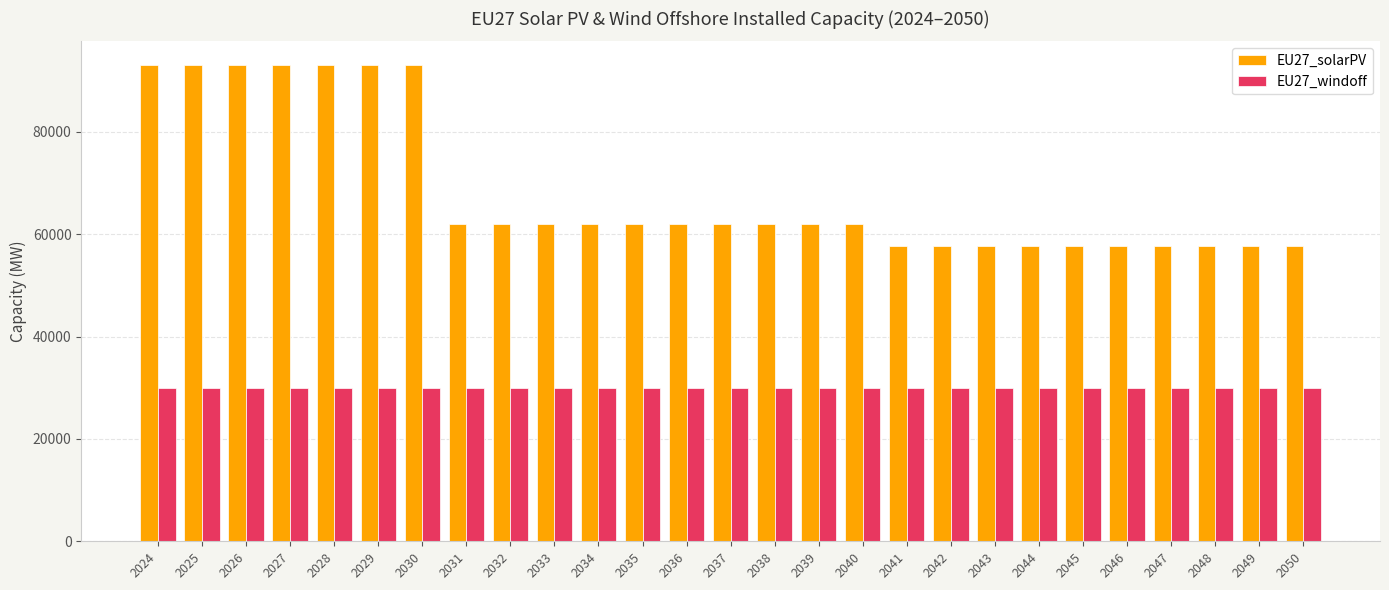

What is the total value across all series at 2049?

87655.2